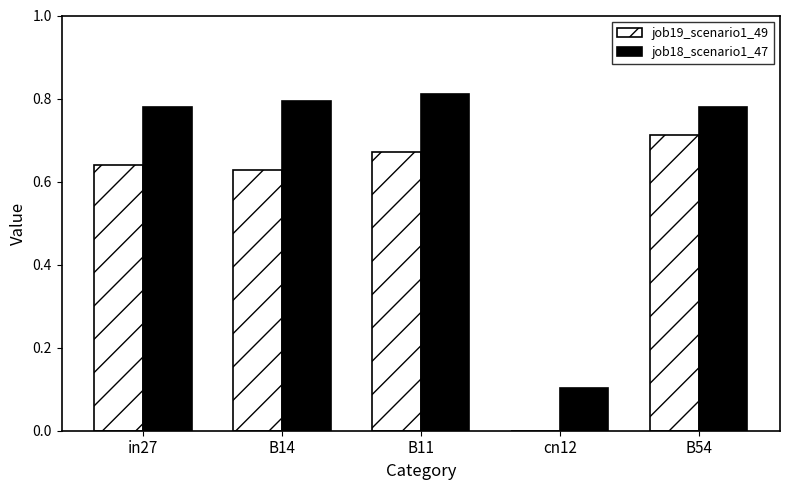

True or false: job18_scenario1_47 has a value of 1.2 at B11.

False